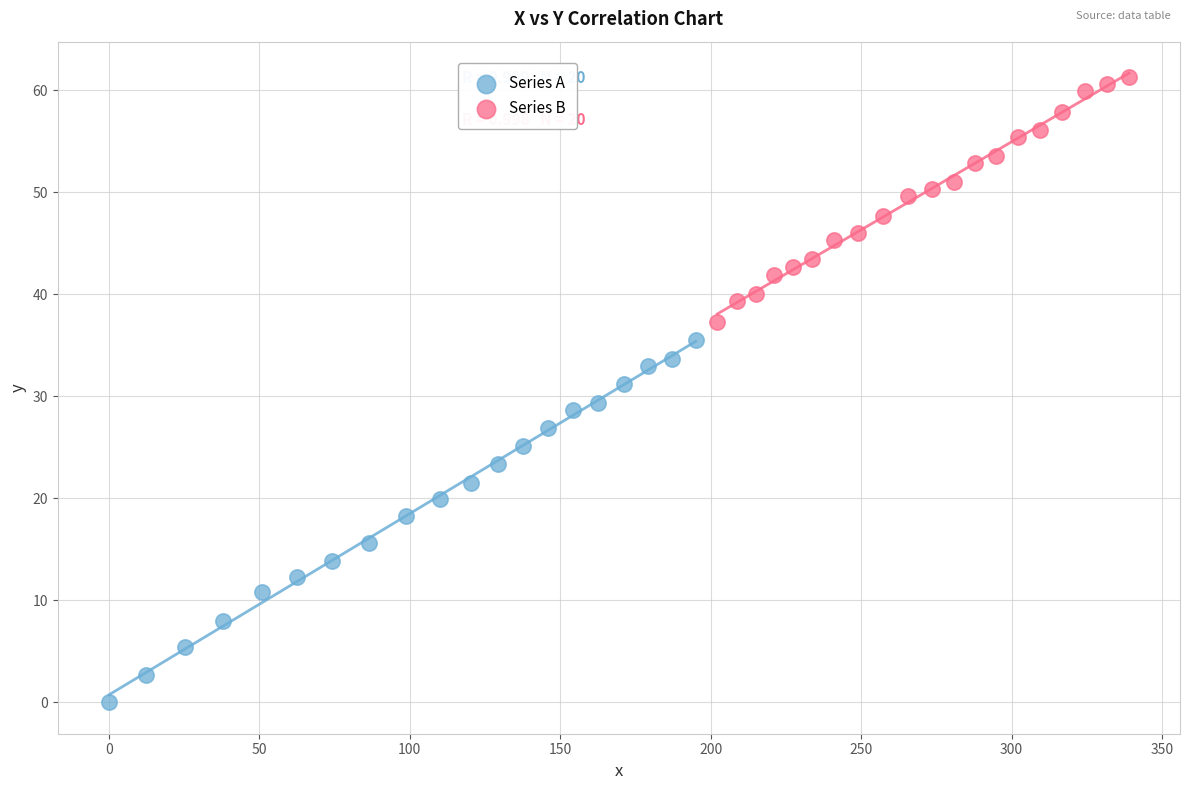

Which series has the largest Y range (max minus min)?

Series A